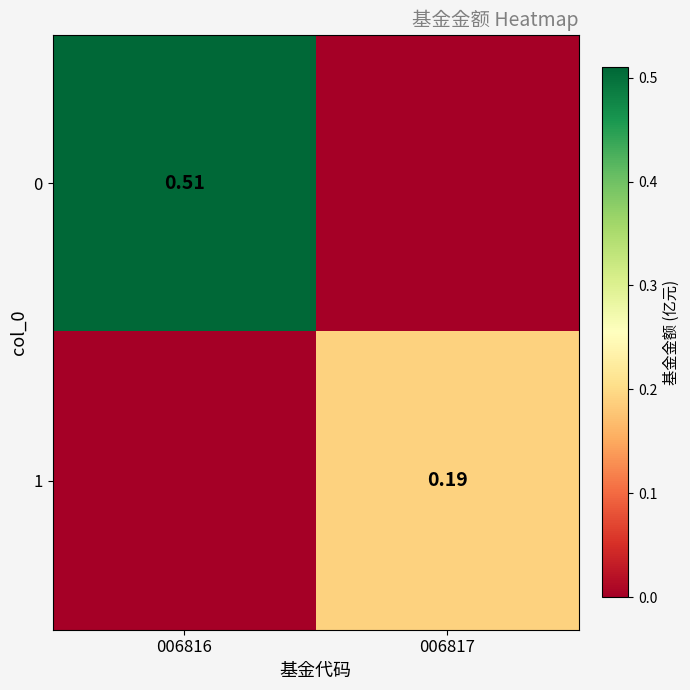

Which category has the highest value across all series?

006816